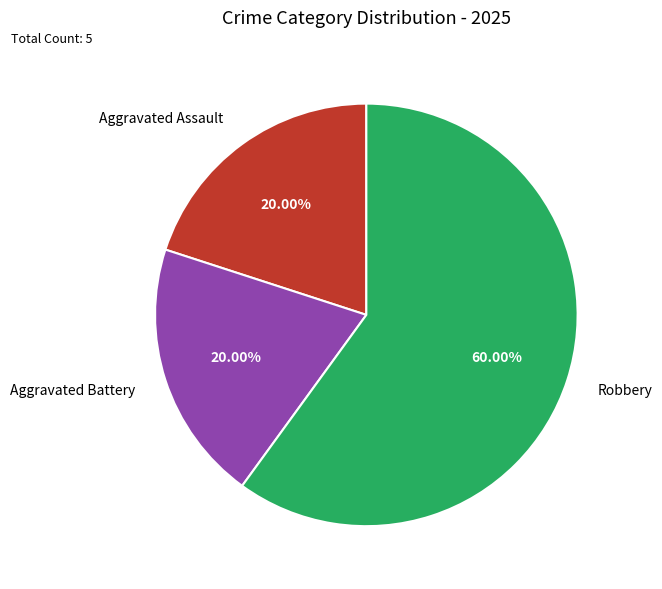

What is the majority slice?

Robbery